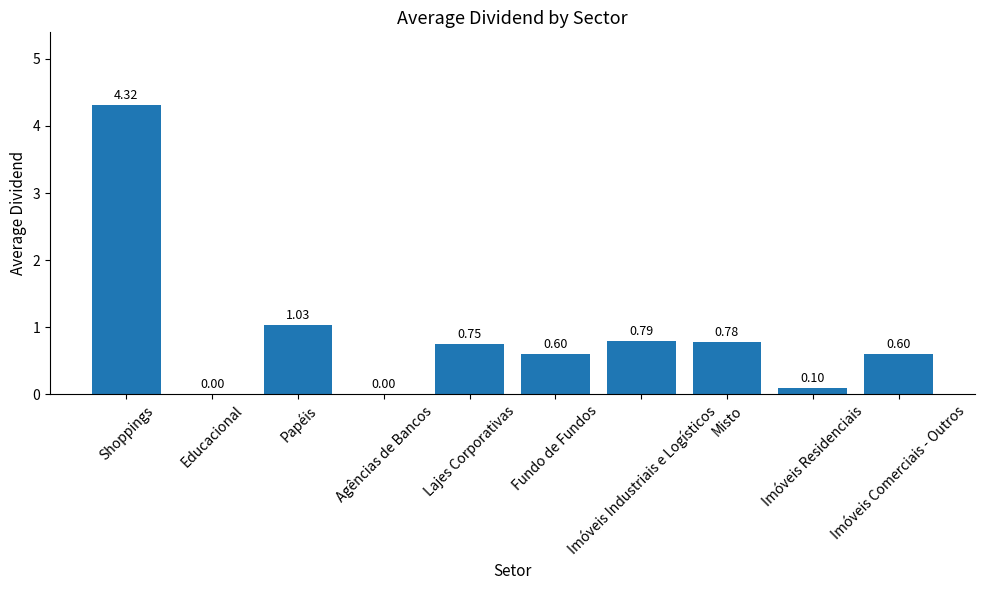

What is the sum of all values?

9.0